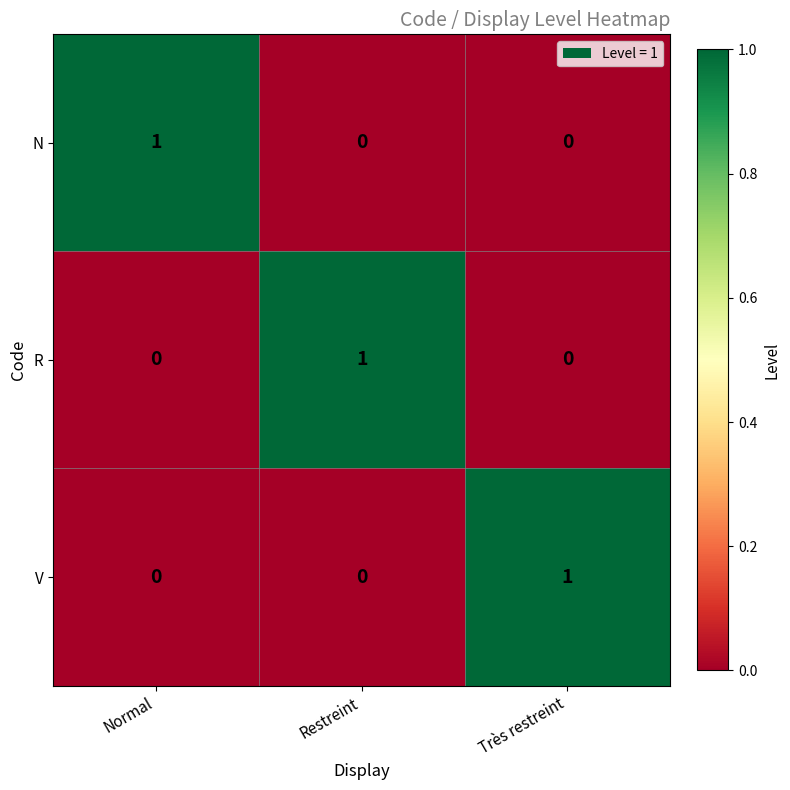

At which label does V reach its peak?

Très restreint